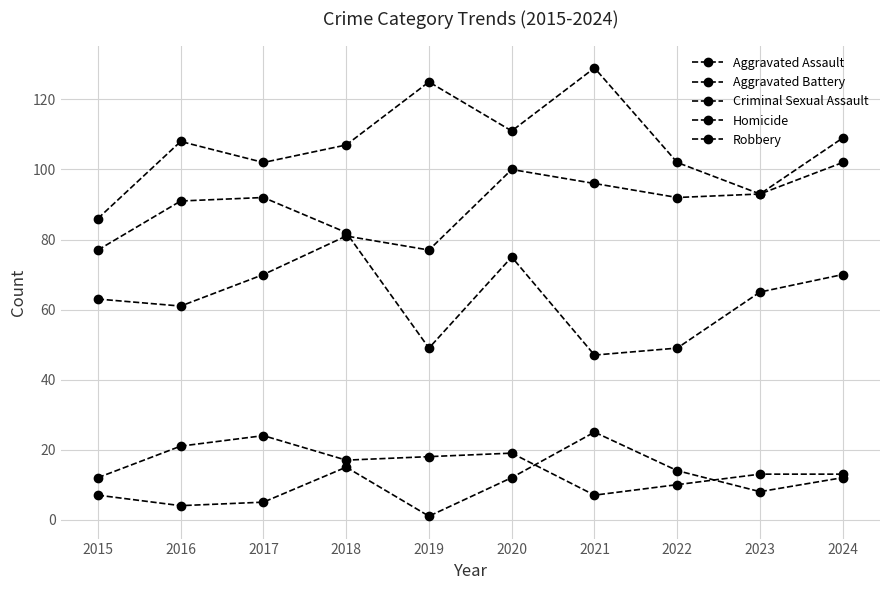

How many lines are shown in the chart?

5